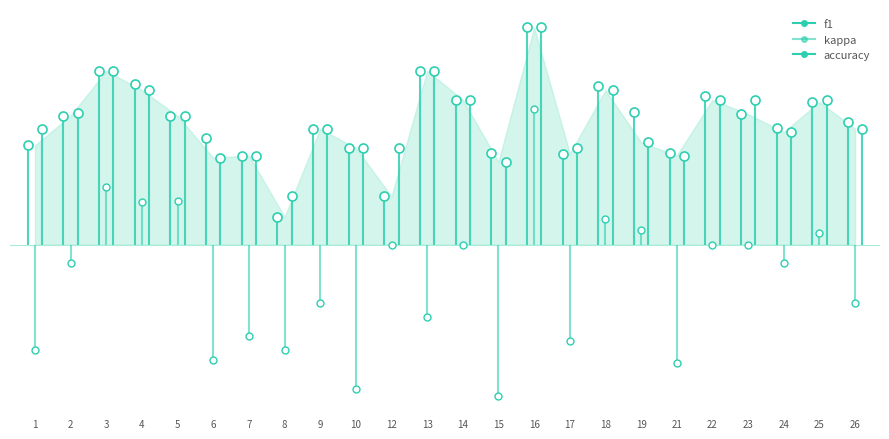

What is the maximum value for f1?

0.8